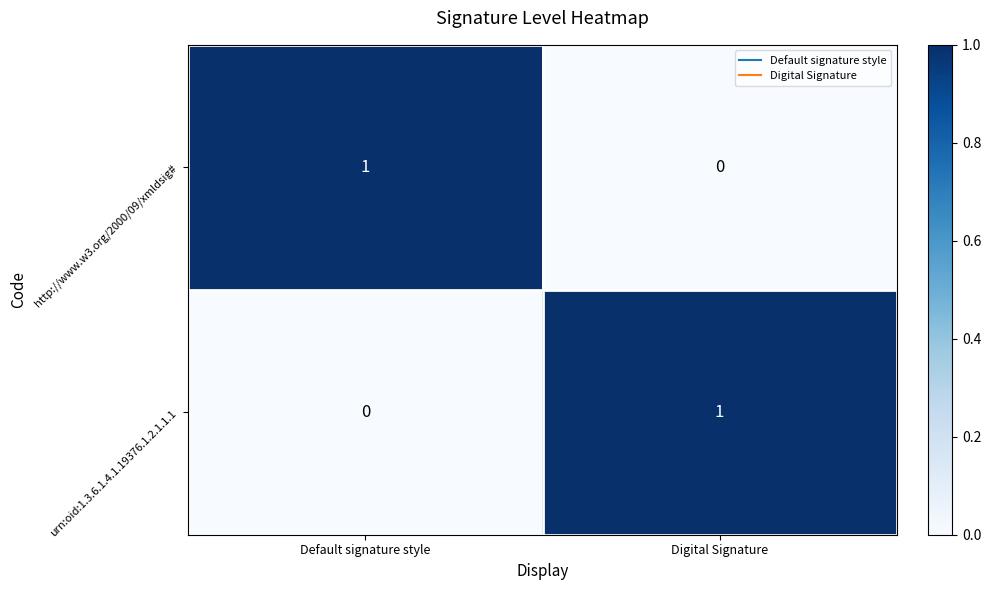

How many values in the urn:oid:1.3.6.1.4.1.19376.1.2.1.1.1 series are below 1?

1